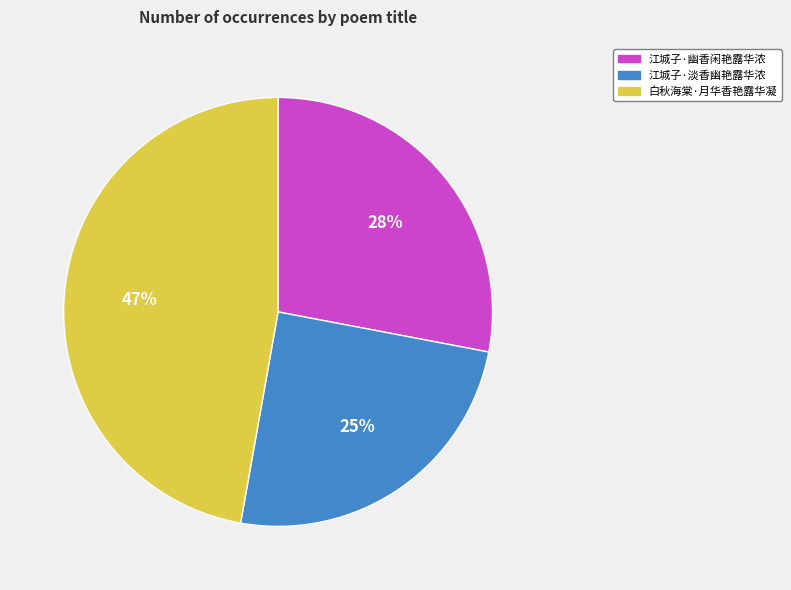

To the nearest percent, what is the difference between the largest and smallest slice percentages?

22%